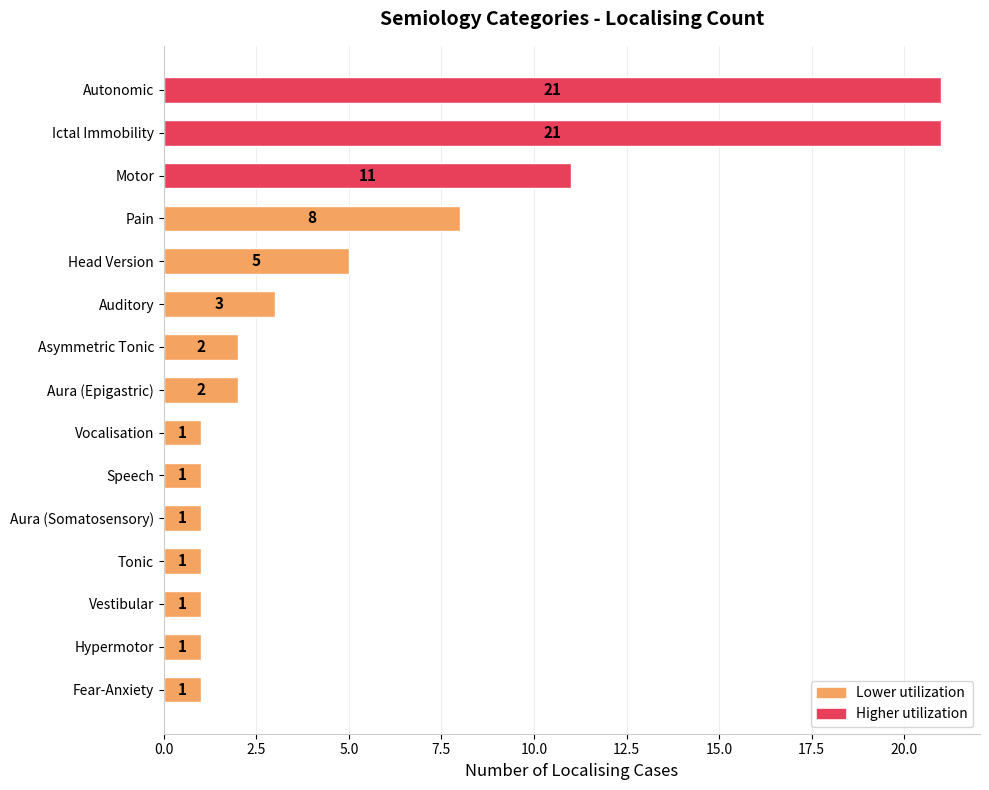

How many values are below 2?

7